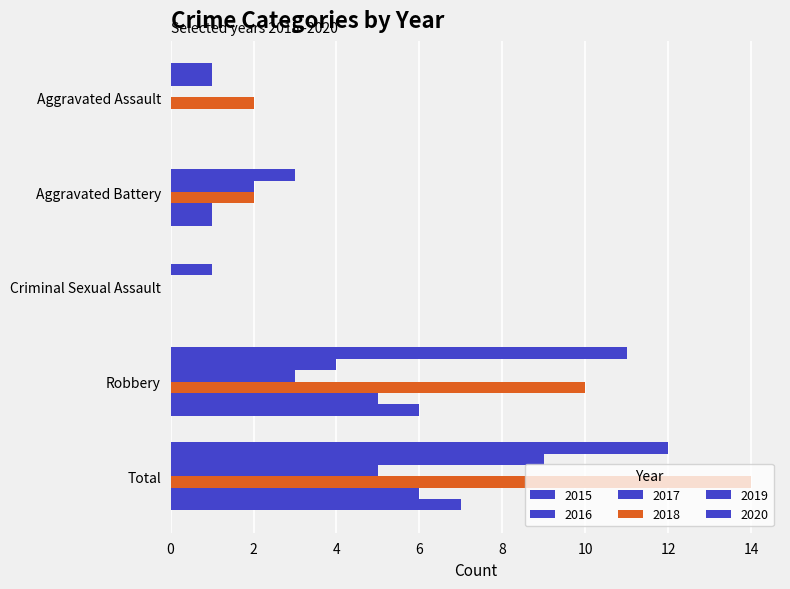

True or false: 2015 has a value of 16 at Robbery.

False